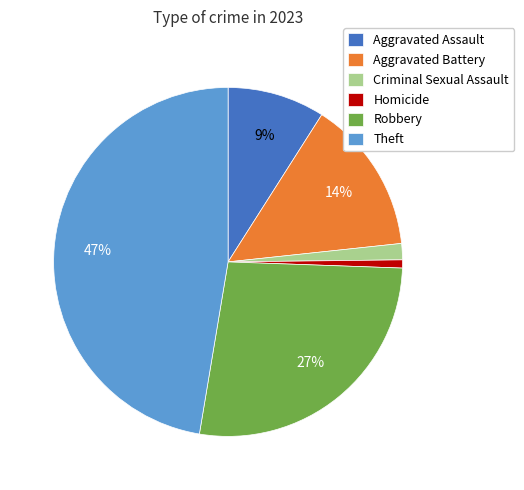

To the nearest percent, what is the combined percentage of Robbery and Aggravated Assault?

36%